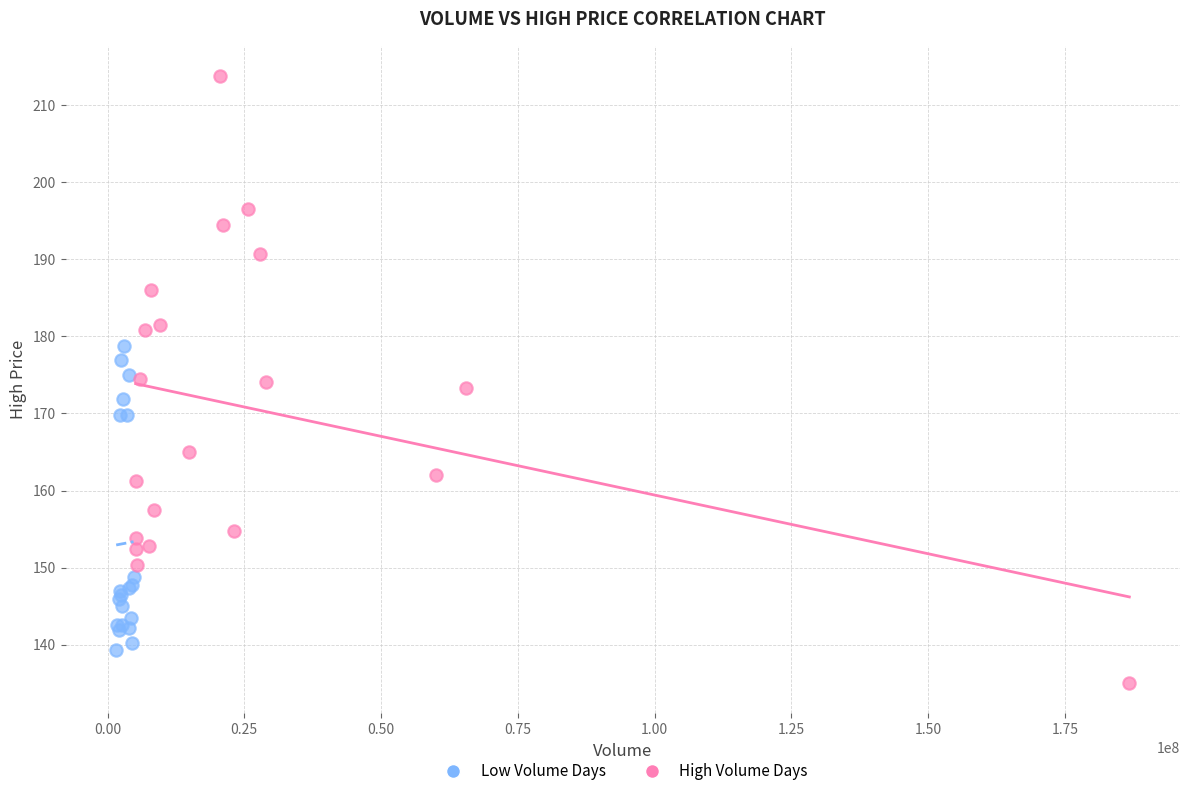

Which series has the largest Y range (max minus min)?

High Volume Days